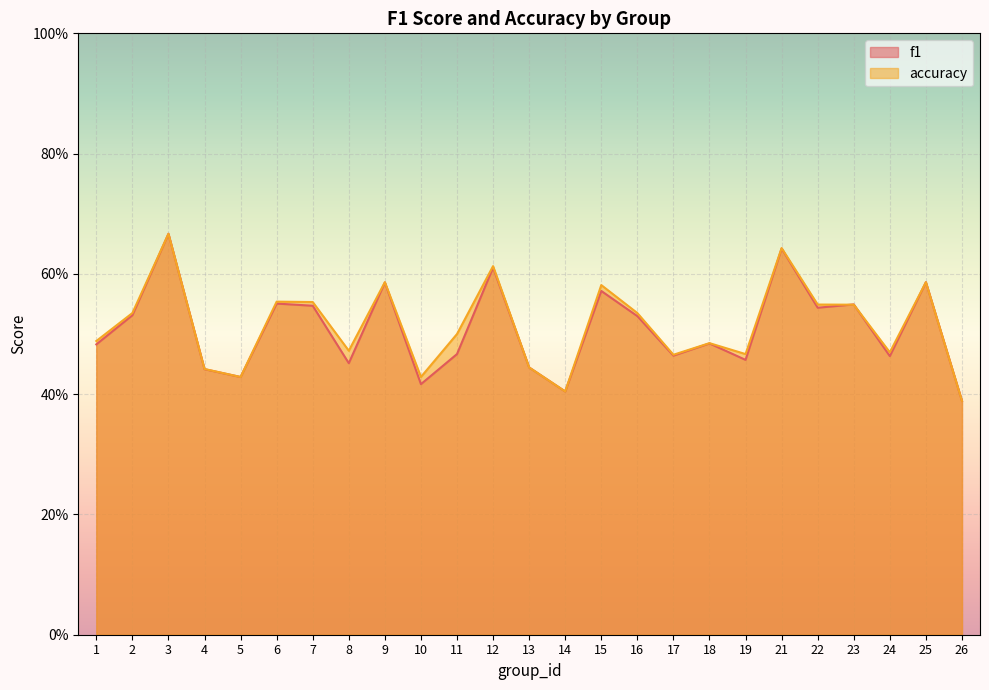

Which series ends up on top after the final intersection of accuracy and f1?

accuracy